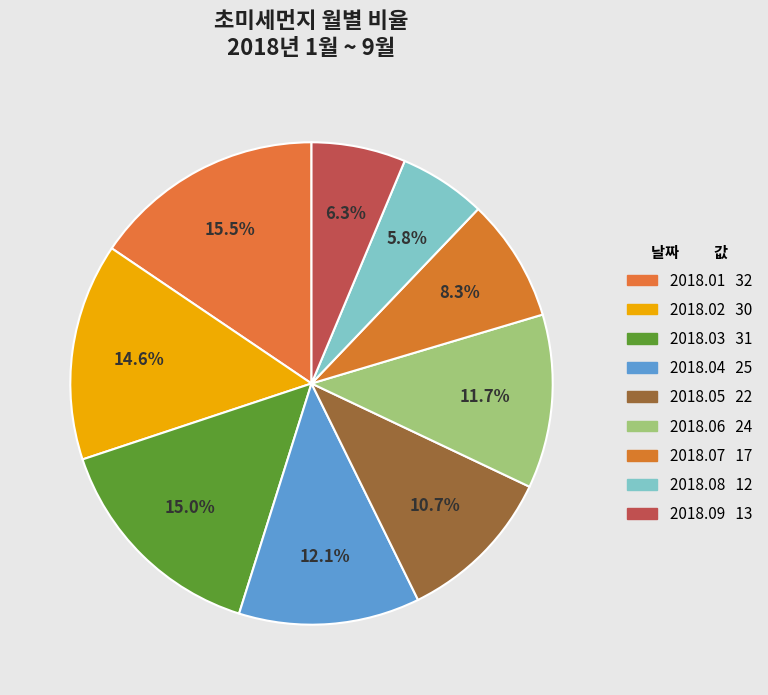

Which category has the smallest portion of the pie?

2018.08